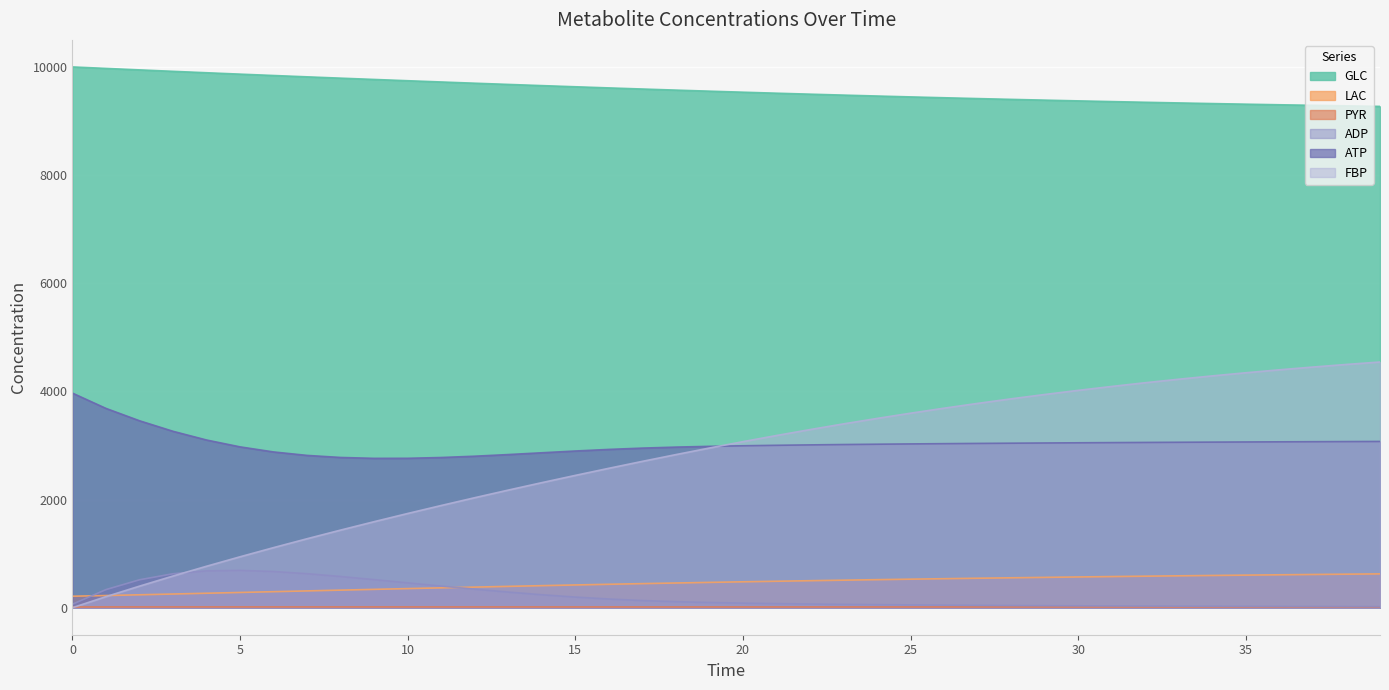

Where does the LAC series first go above 478?

20